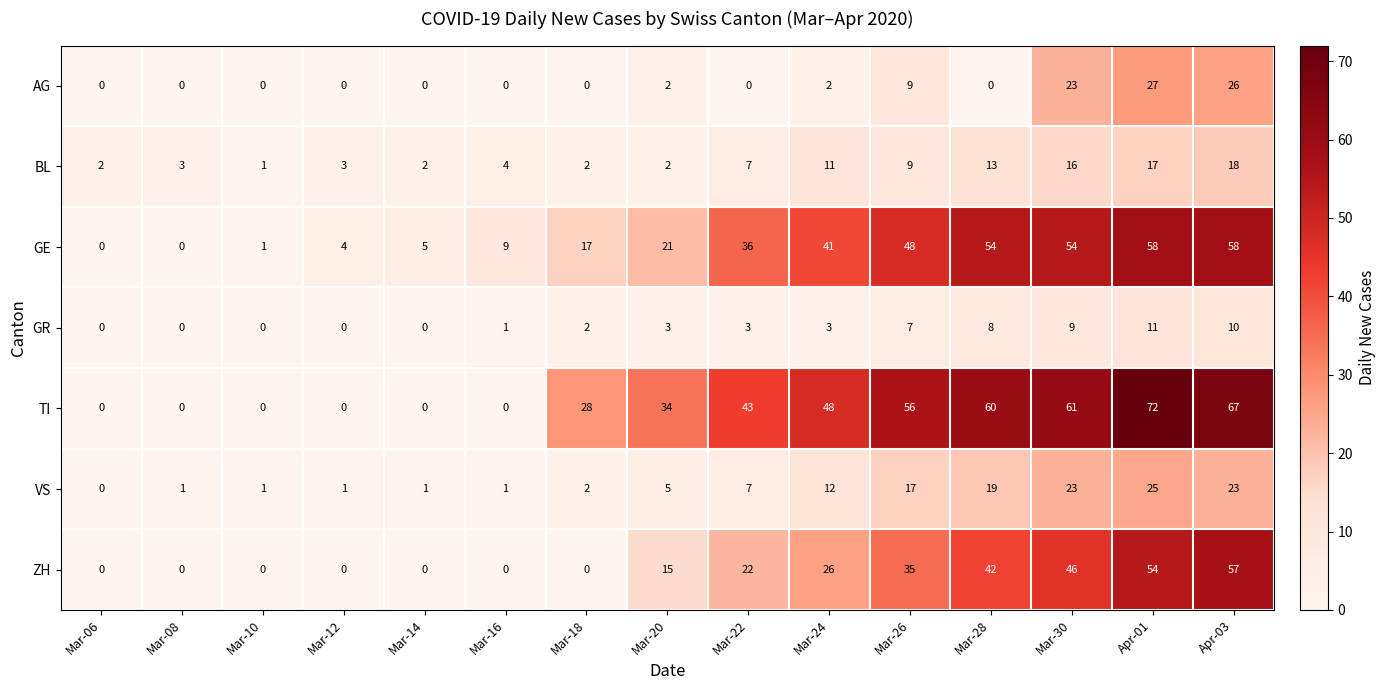

Which series has the widest spread of values?

TI